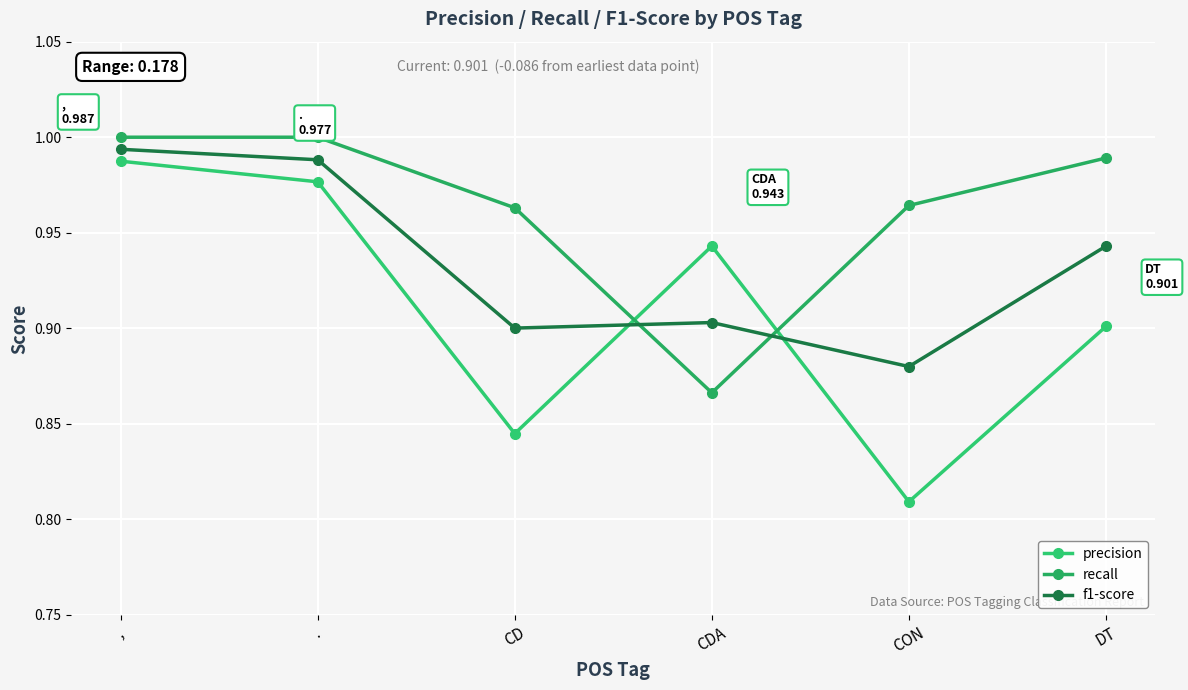

Rank the categories by recall value from highest to lowest.

,, ., DT, CON, CD, CDA